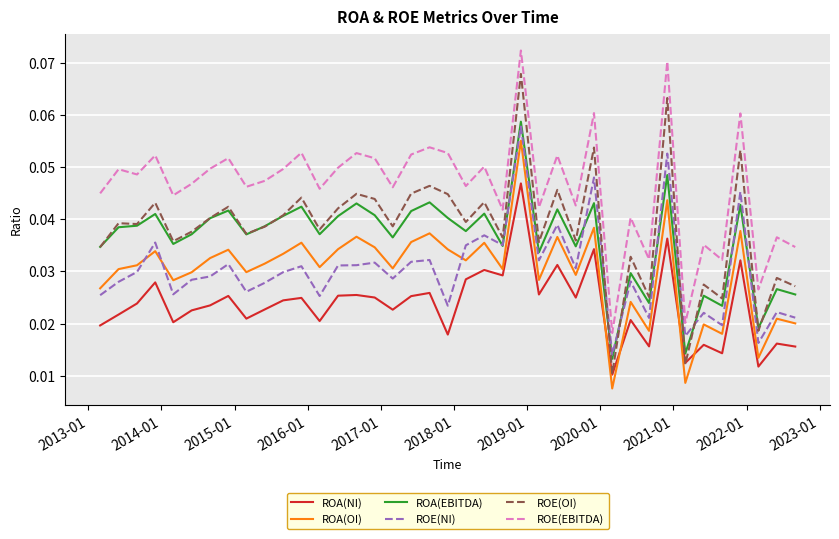

In ROE(EBITDA), how many points are lower than both neighbors (excluding endpoints)?

14